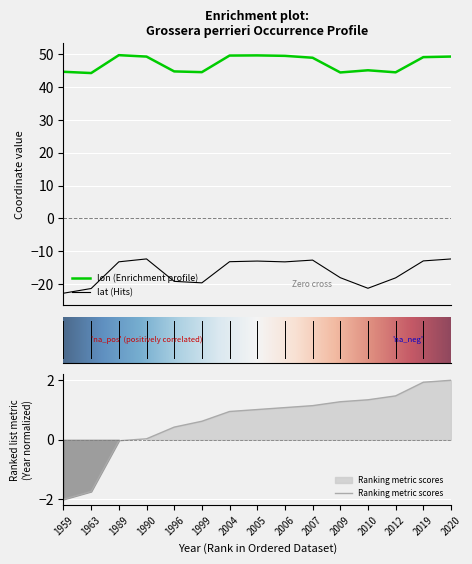

True or false: year and lat cross at least once.

False